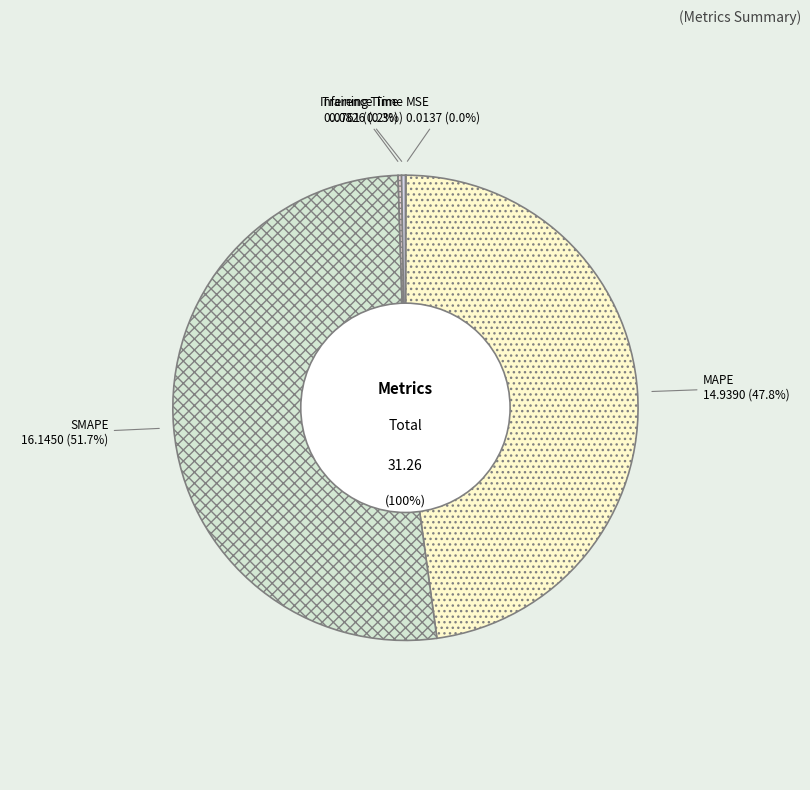

Count the number of slices in the pie.

5